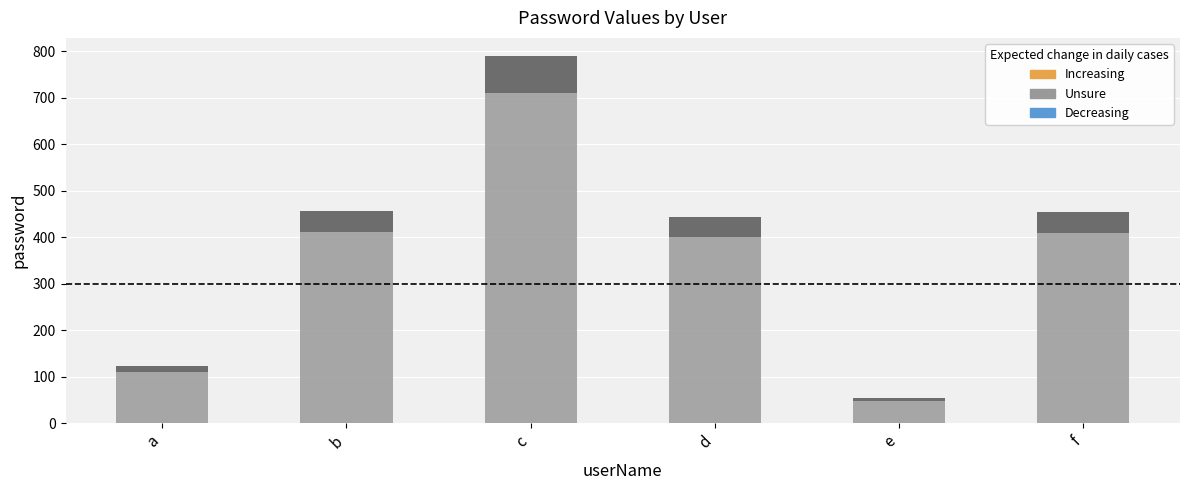

How many distinct data groups are displayed?

1